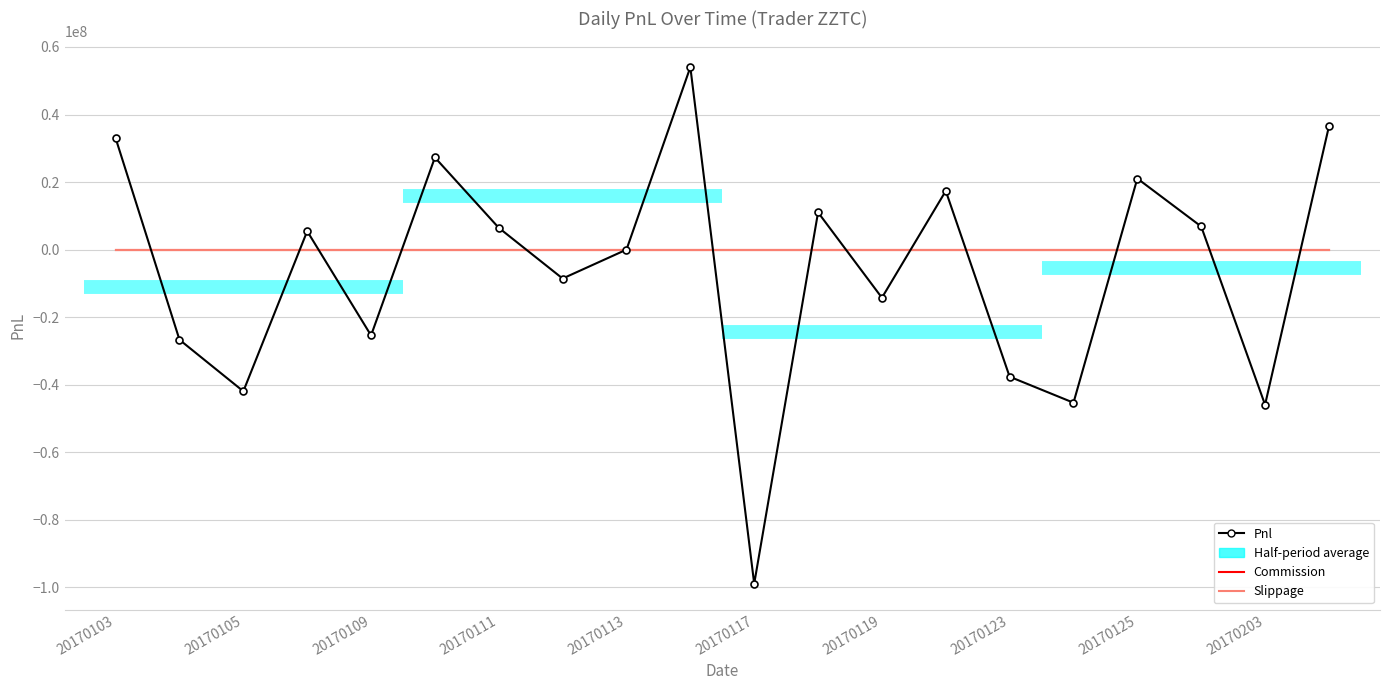

Which series changed the most between 10 and 19?

Pnl